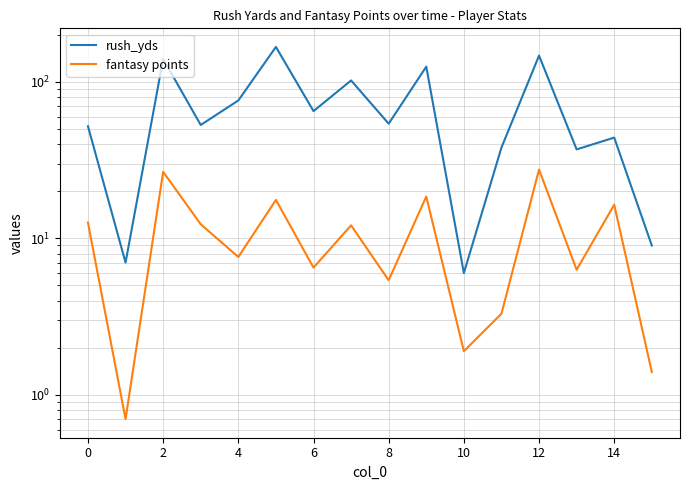

What is the approximate value of fantasy points at 14?

16.4